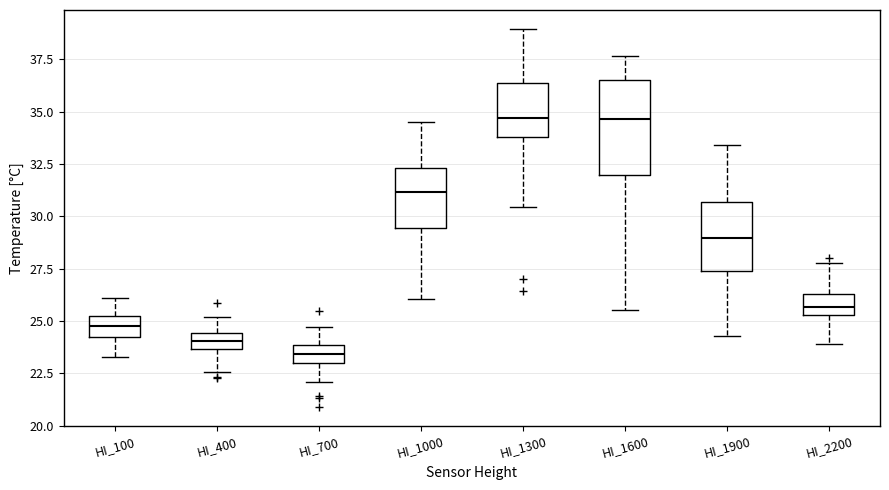

Reading left to right, transcribe this box plot: for each box, give where its median line is, the range the box spans, and where its two whiskers end, as read against the y-axis. The values are not printed on the chart, so give them approximately, as read against the axis.

HI_100: median 25.0, box 24.0 to 25.5, whiskers 23.5 to 26.0
HI_400: median 24.0, box 23.5 to 24.5, whiskers 22.5 to 25.0
HI_700: median 23.5, box 23.0 to 24.0, whiskers 22.0 to 24.5
HI_1000: median 31.0, box 29.5 to 32.5, whiskers 26.0 to 34.5
HI_1300: median 34.5, box 34.0 to 36.5, whiskers 30.5 to 39.0
HI_1600: median 34.5, box 32.0 to 36.5, whiskers 25.5 to 37.5
HI_1900: median 29.0, box 27.5 to 30.5, whiskers 24.5 to 33.5
HI_2200: median 25.5 (inside the box), box 25.5 to 26.5, whiskers 24.0 to 28.0